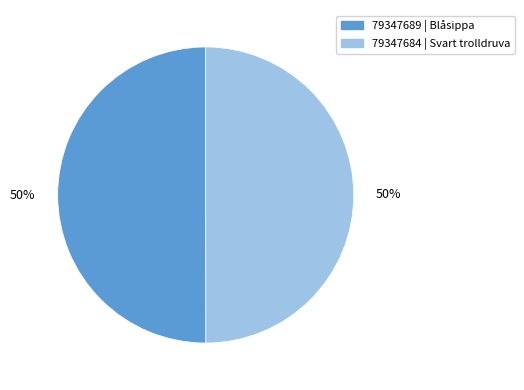

To the nearest percent, what is the average slice percentage?

50%